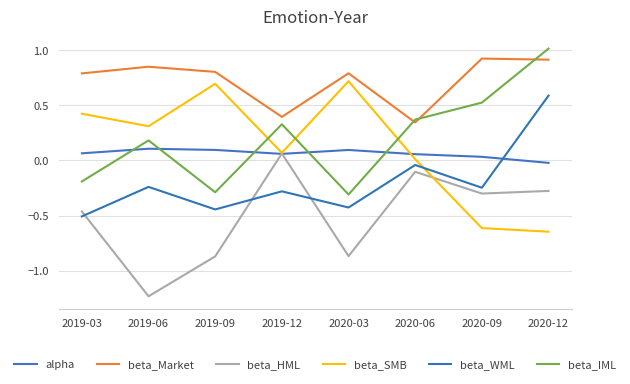

At which category is the sum across all series the highest?

2020-12